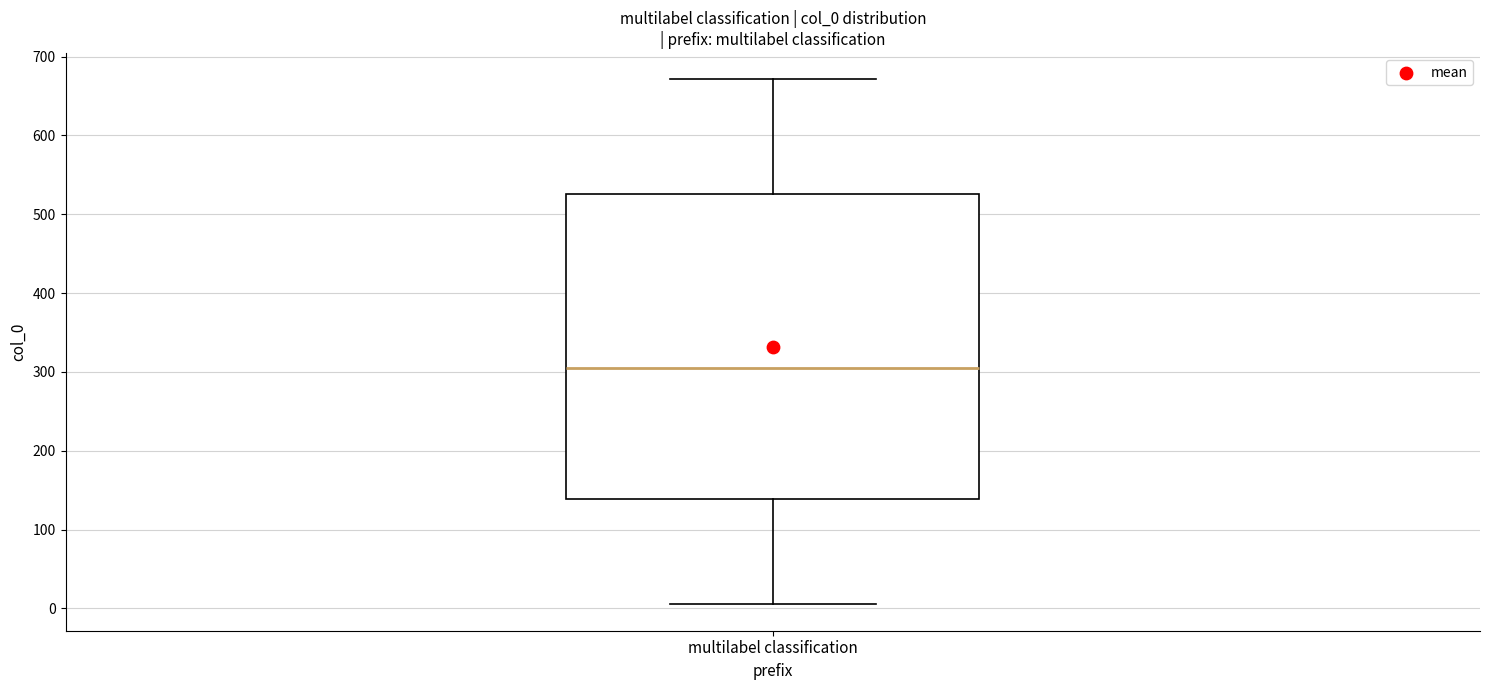

Where does the upper whisker of the box for multilabel classification end on the y-axis? The values are not printed on the chart, so give them approximately, as read against the axis.

670